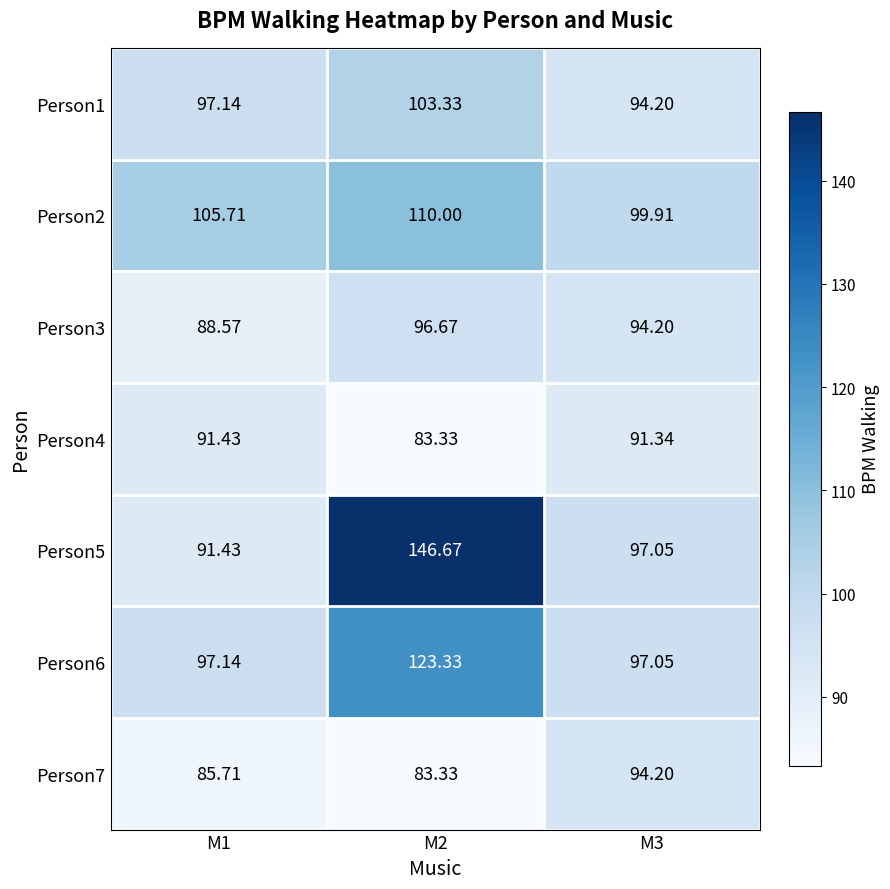

Is the value of Person2 at M1 greater than the value of Person4 at M3?

Yes